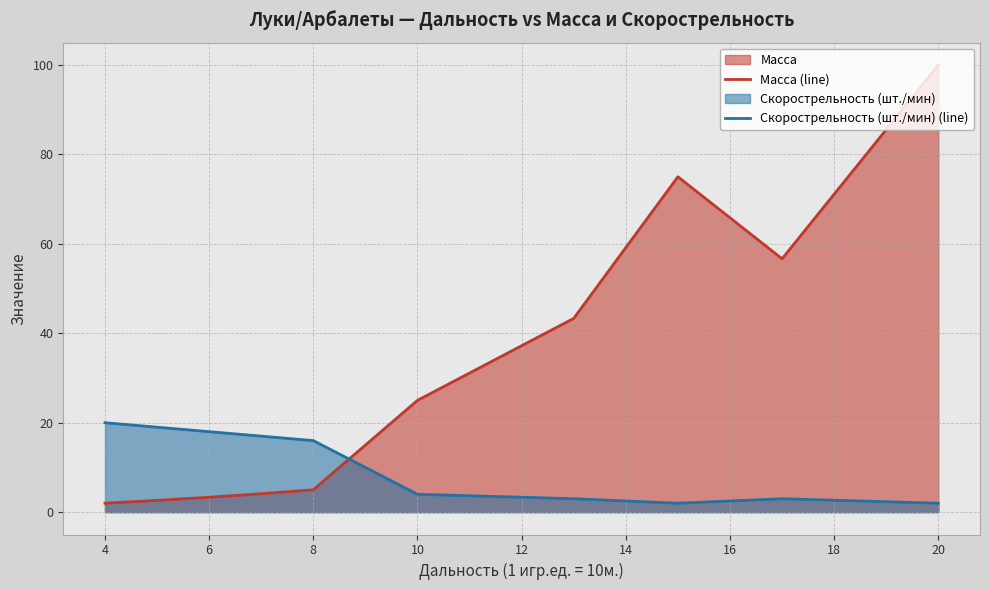

What is the value of the Скорострельность (шт./мин) (line) point at the 1st from the left?

20.0